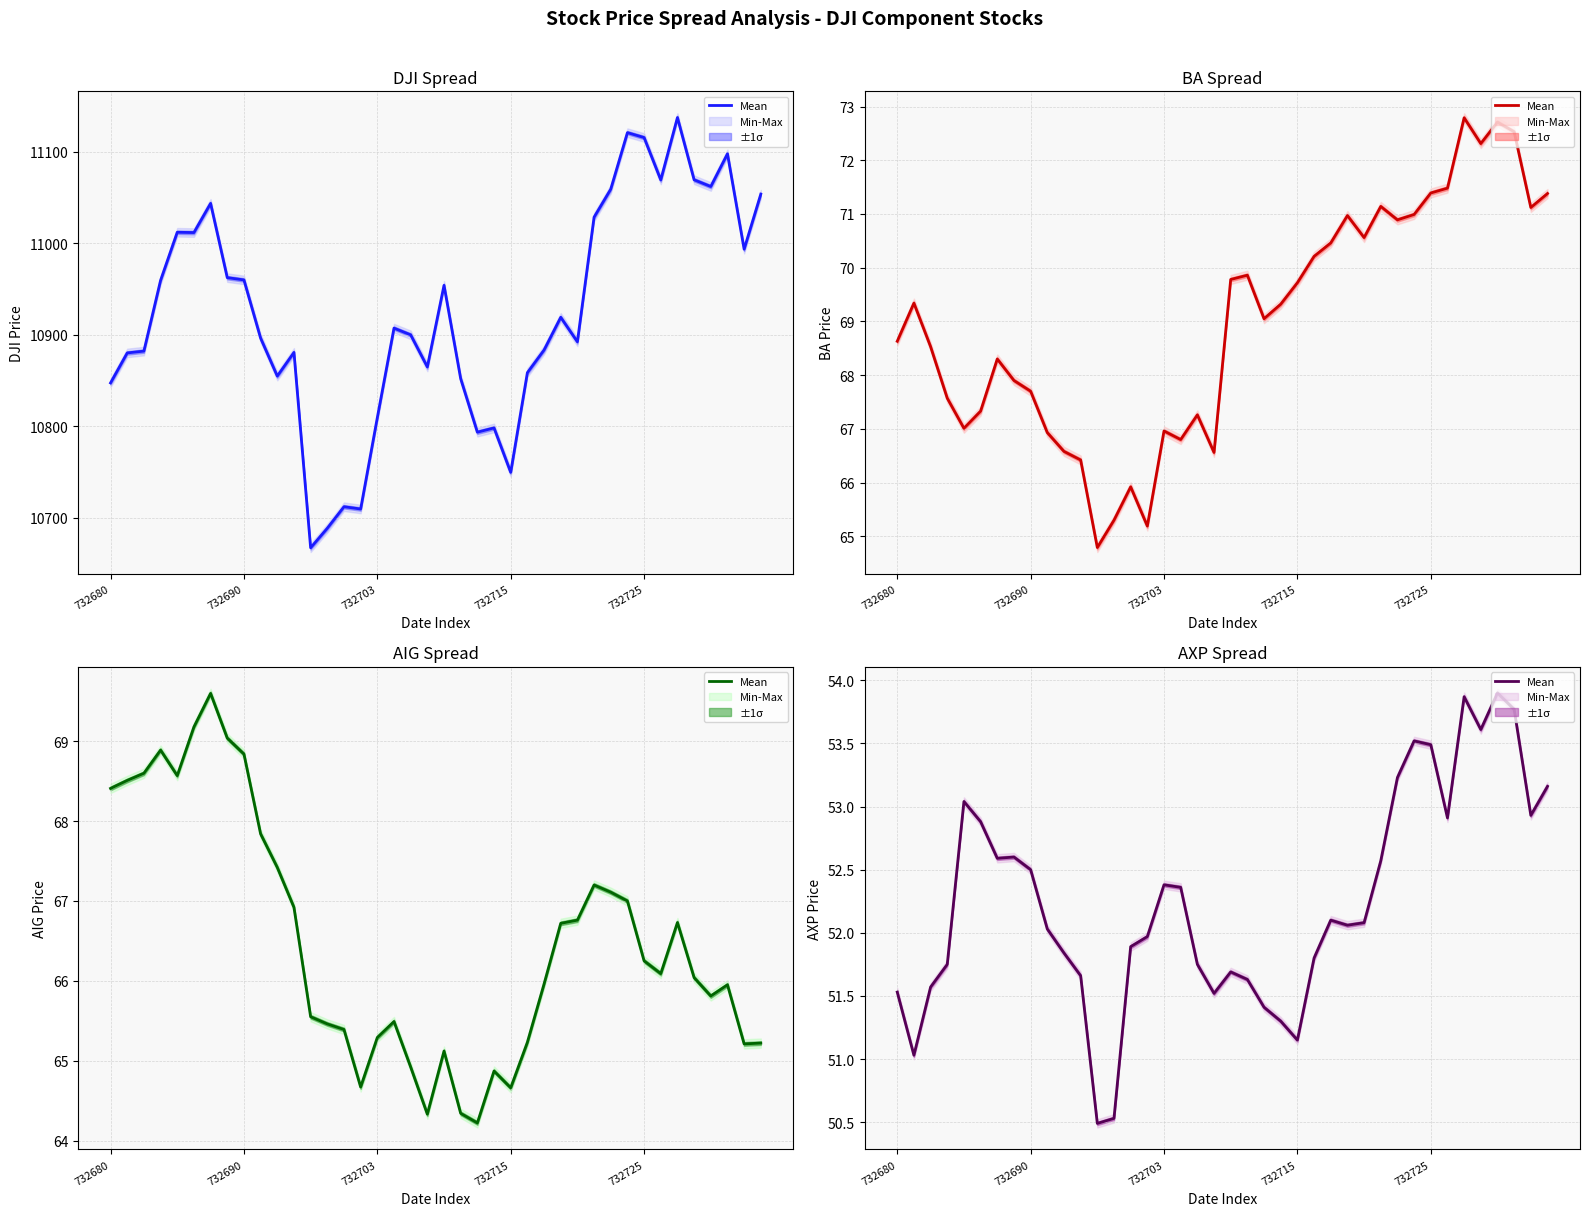

What is the ratio of the value at 20 to the value at 27?

1.0